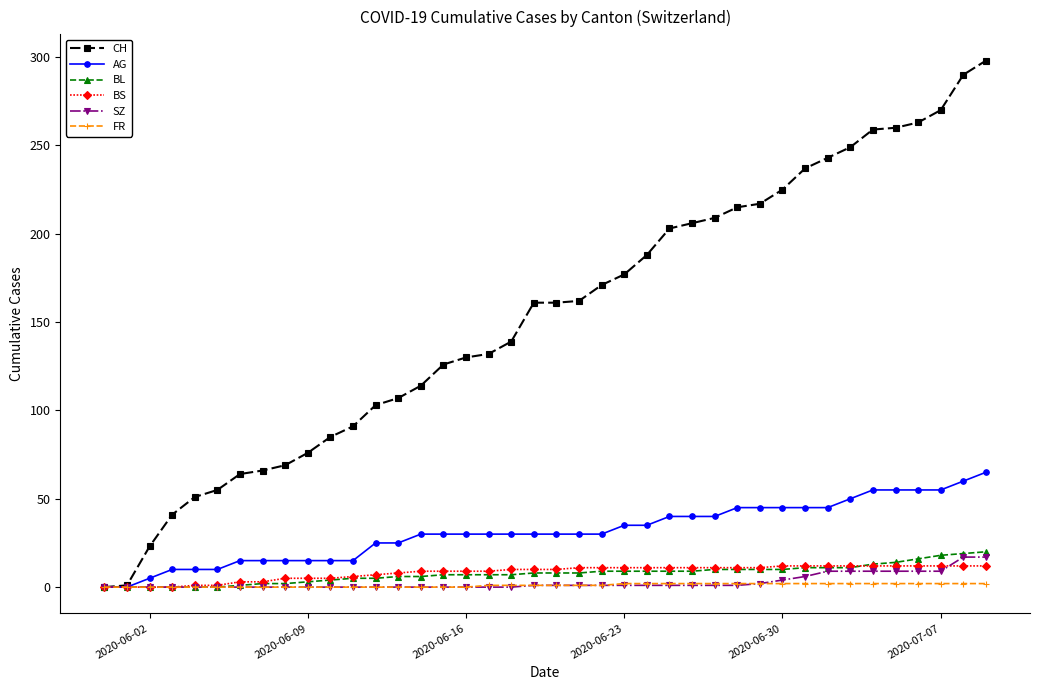

Which series has the largest total across all categories?

CH